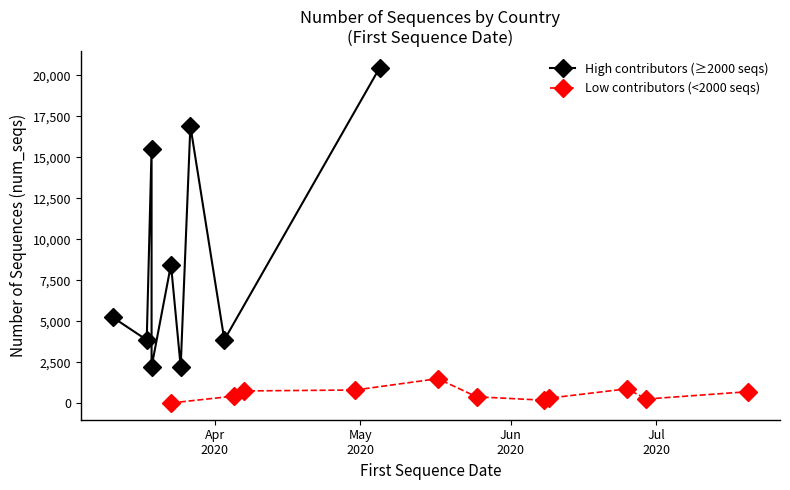

Count the number of values greater than 1499.

9